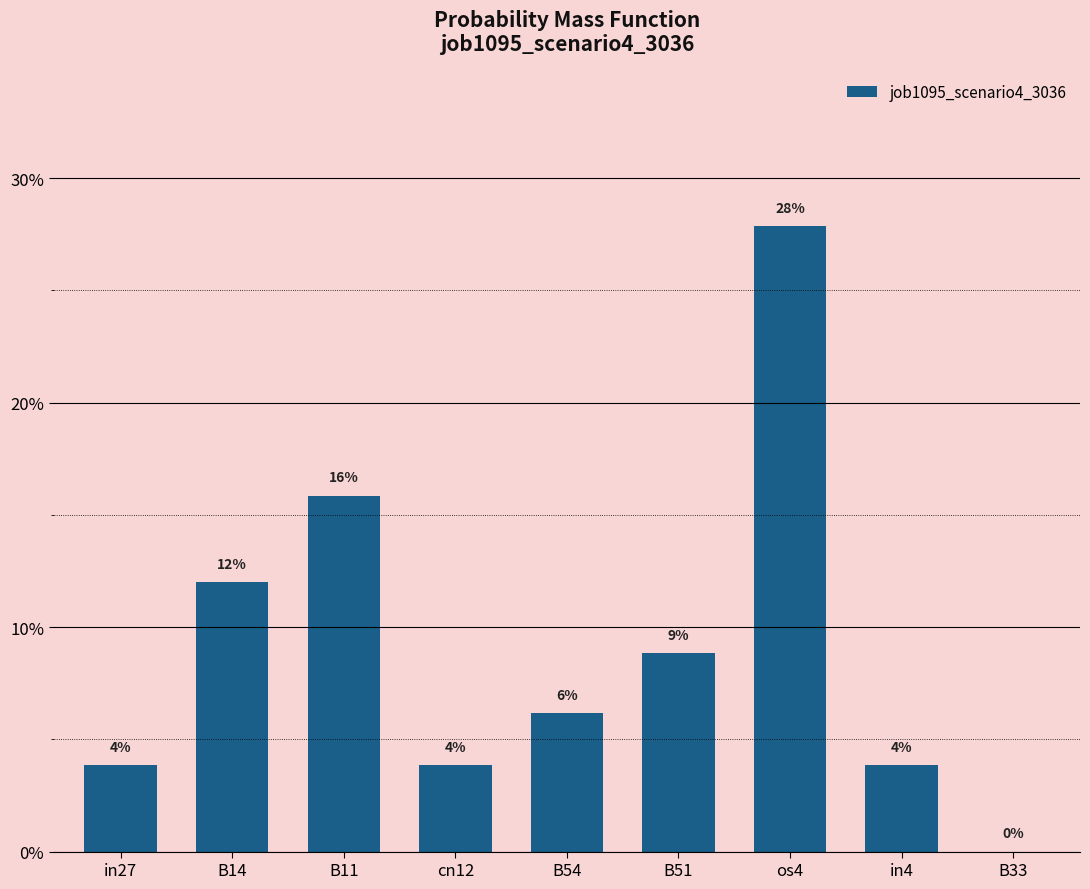

Are the bars horizontal?

No